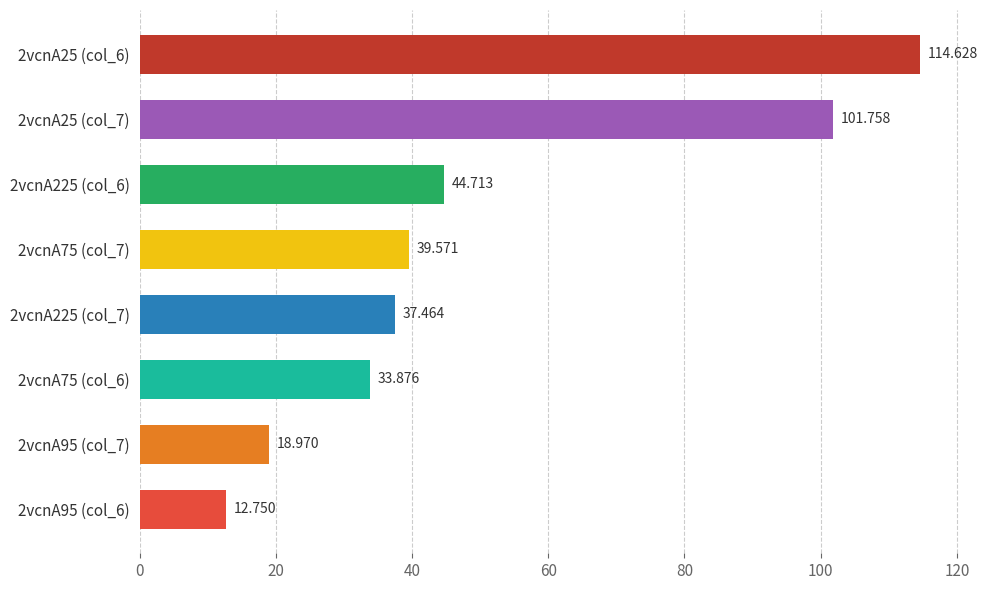

How many bars are there in total?

8